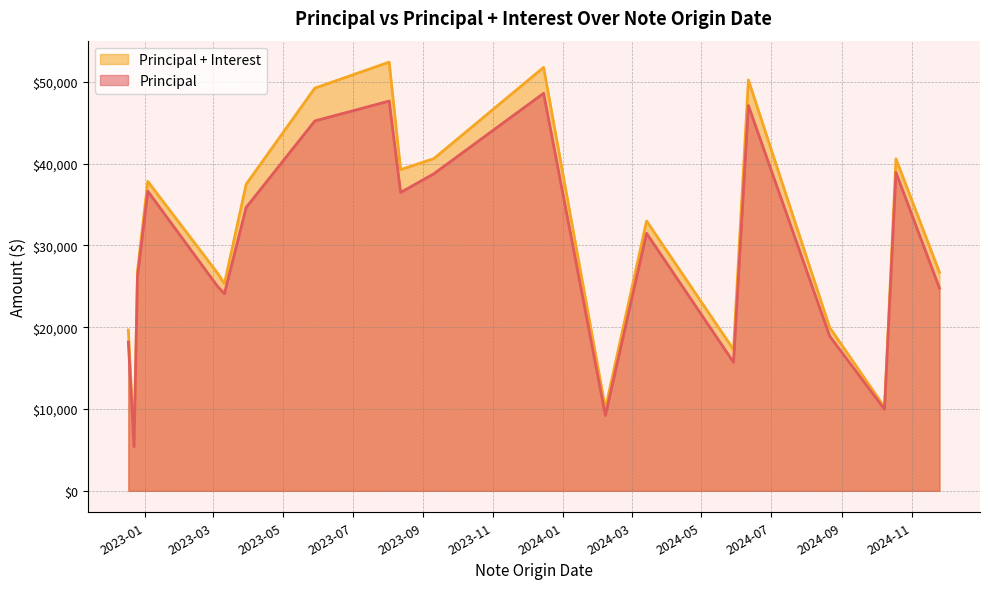

Where is the first local minimum for Principal?

2022-12-22